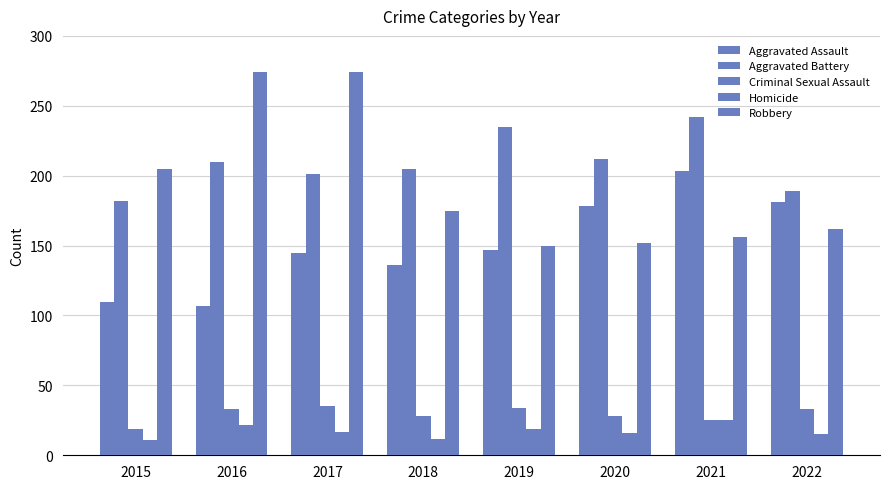

What is the sum of all Homicide values?

137